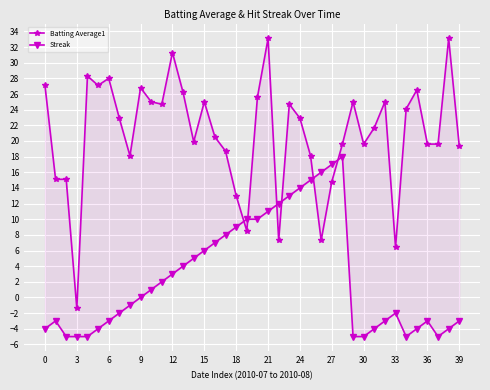

What is the label of the 3rd point from the right?

37